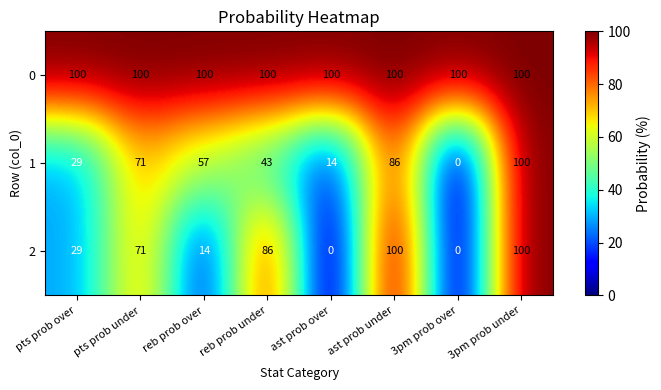

How many distinct data groups are displayed?

3